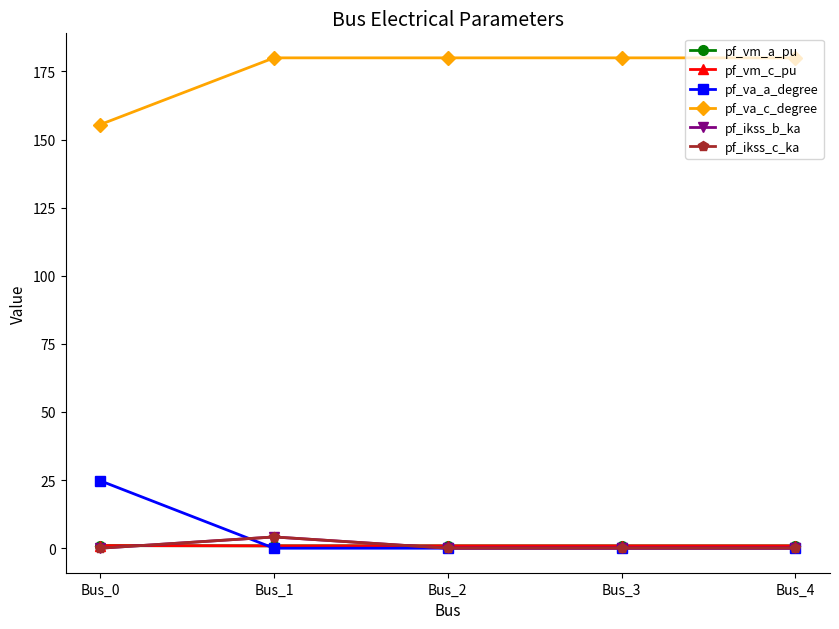

Does the chart have visible grid lines?

No